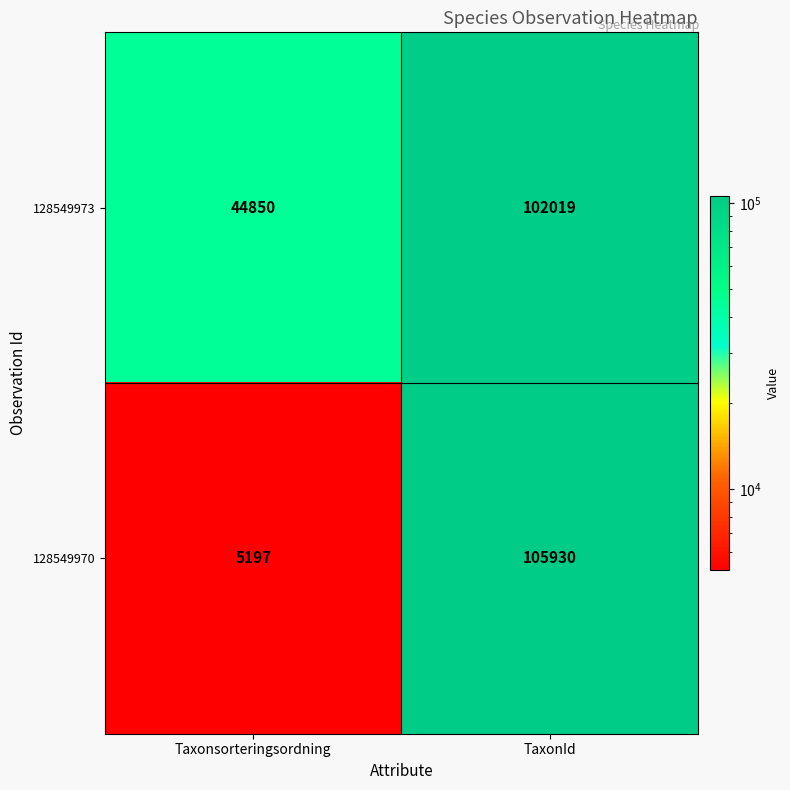

At which category does the chart reach its peak across all series?

TaxonId